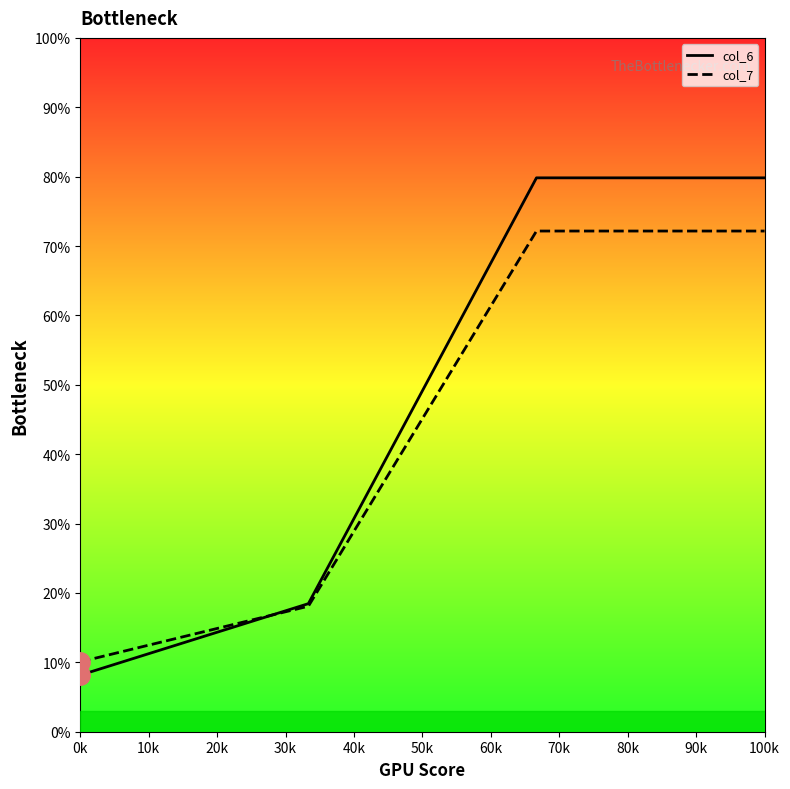

True or false: col_7 has more than 1 points higher than both neighbors.

False